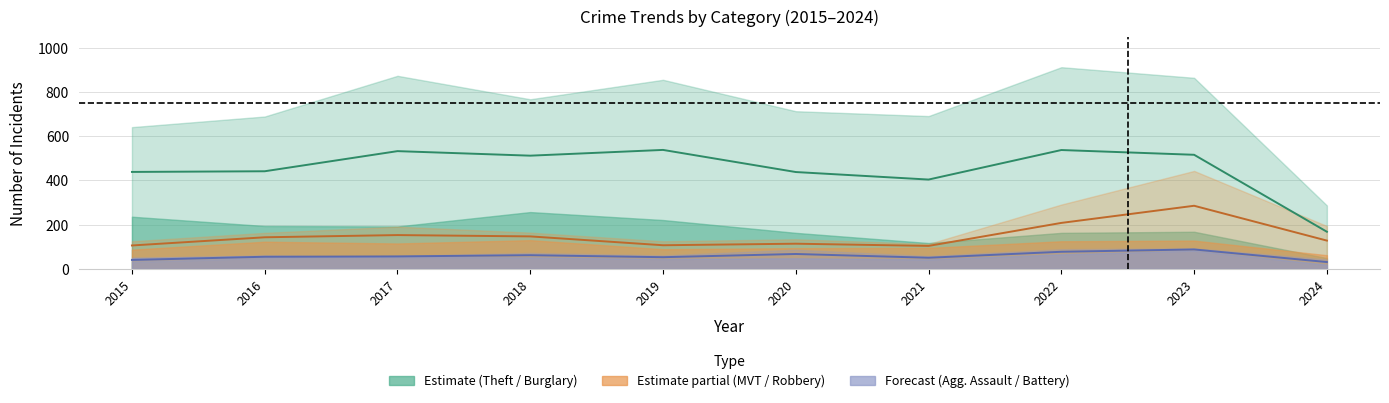

At which label is Theft closest to 599?

2015